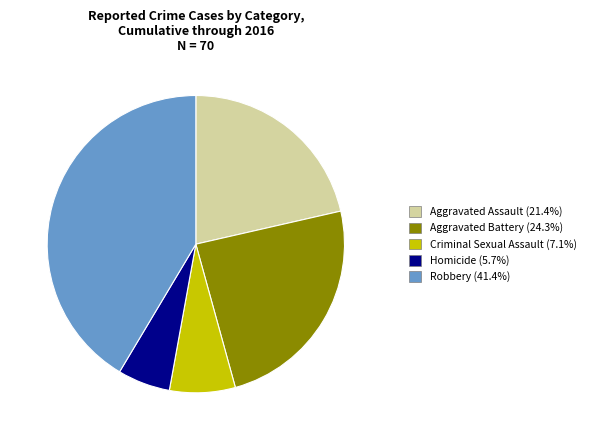

How many slices are in this pie chart?

5